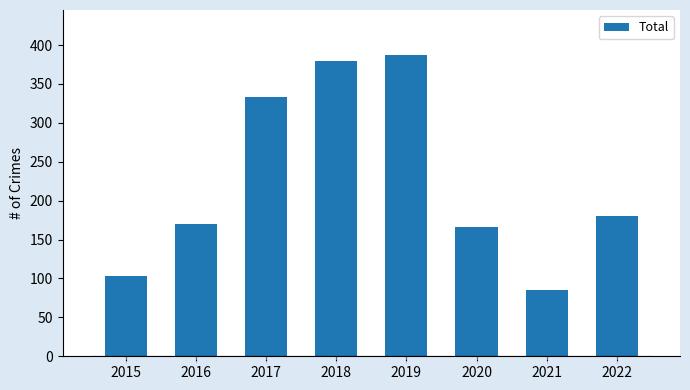

What is the change in value from 2016 to 2021?

-85